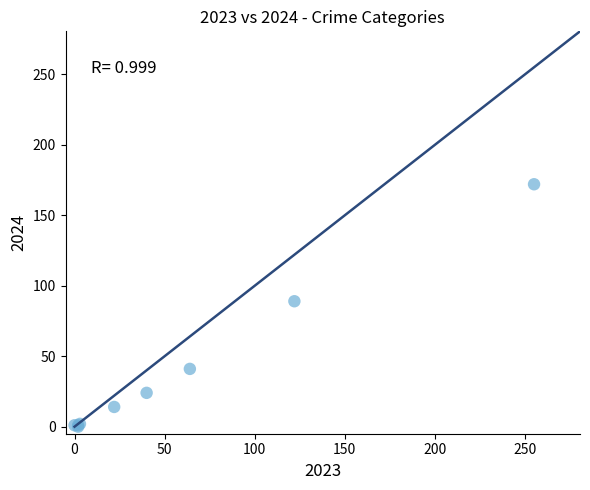

What Y value in the scatter plot is closest to 86?

89